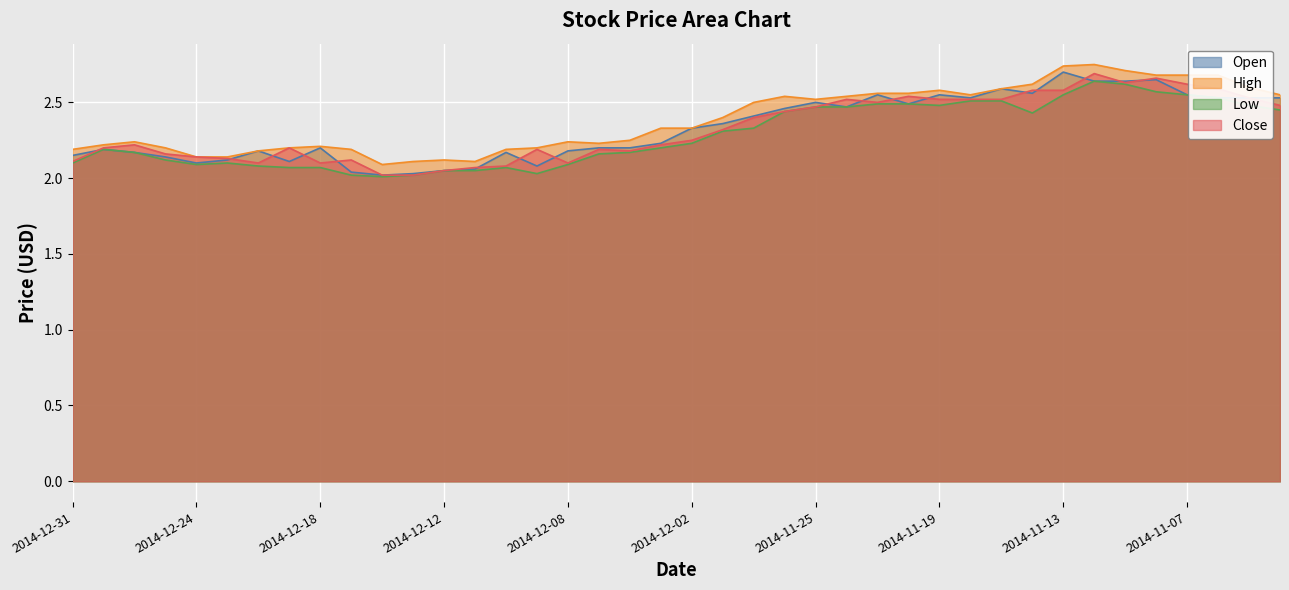

What is the minimum value shown in the chart?

2.0